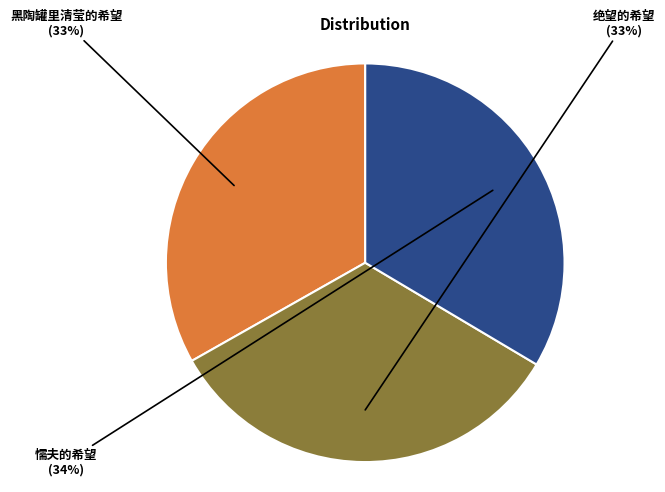

Is there any slice that represents more than half of the pie?

No